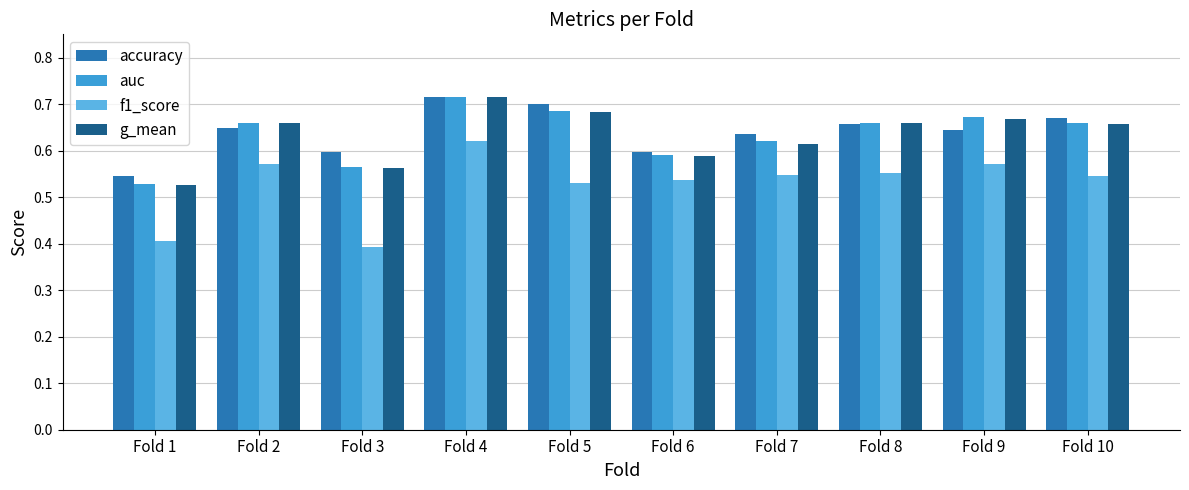

Which series changed the most between Fold 4 and Fold 6?

g_mean